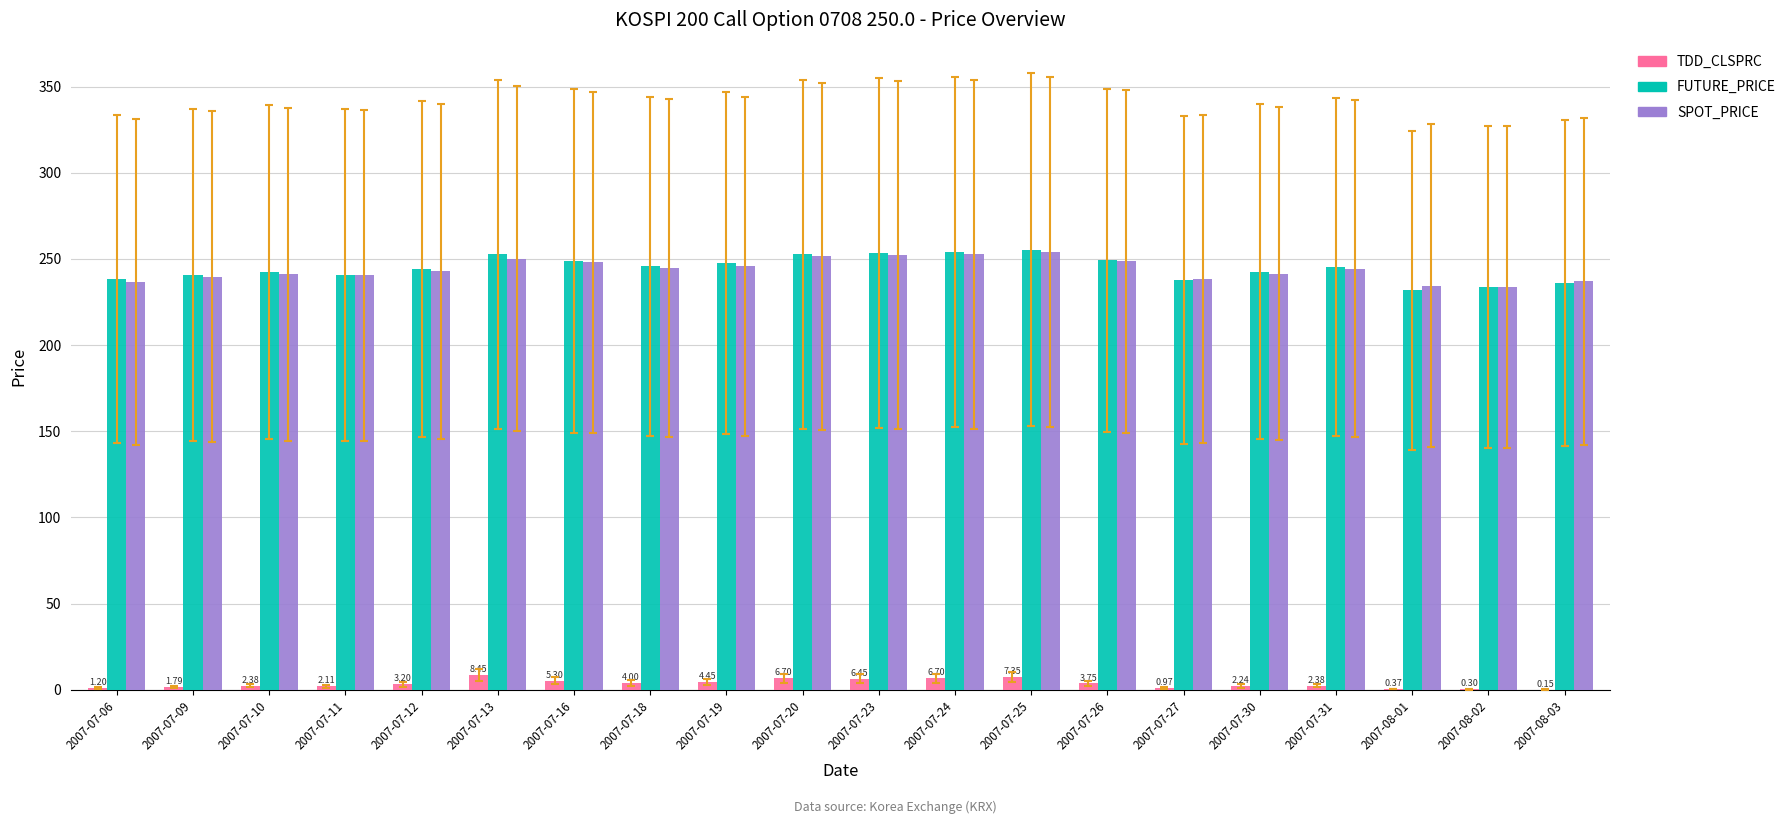

Are the bars horizontal?

No